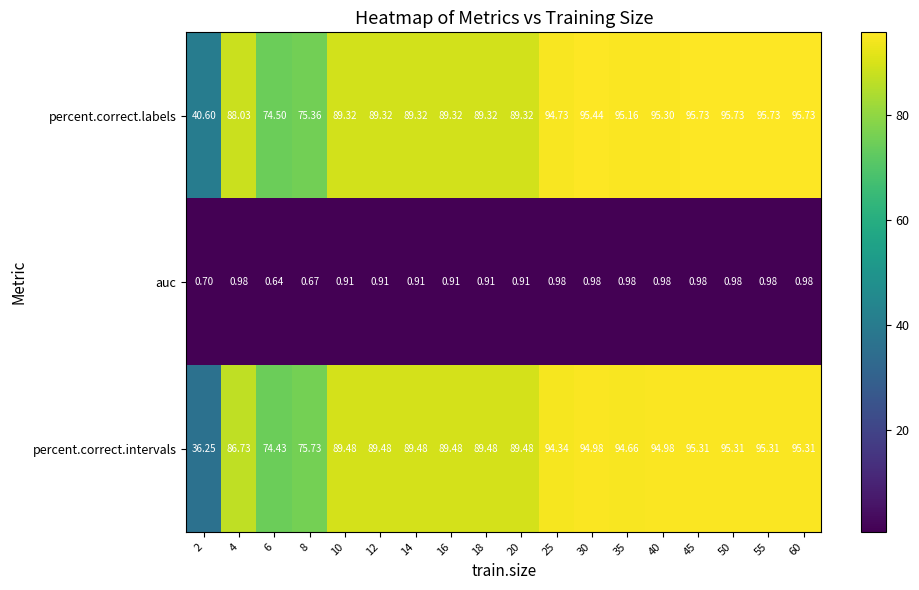

Is the value of auc at 50 greater than the value of percent.correct.labels at 12?

No